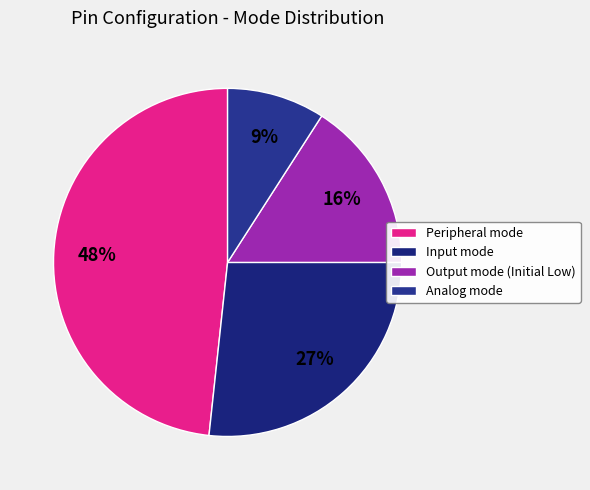

Count the number of slices in the pie.

4